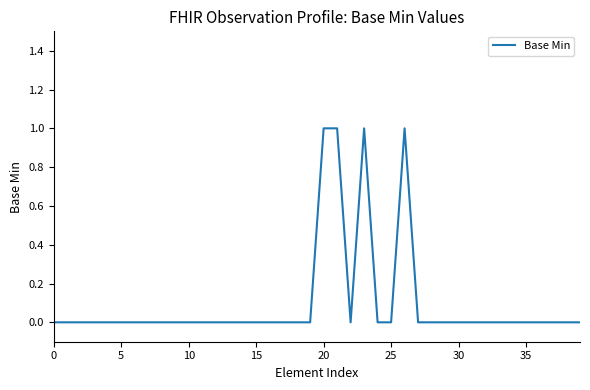

The value at 0 is 1. True or false?

False